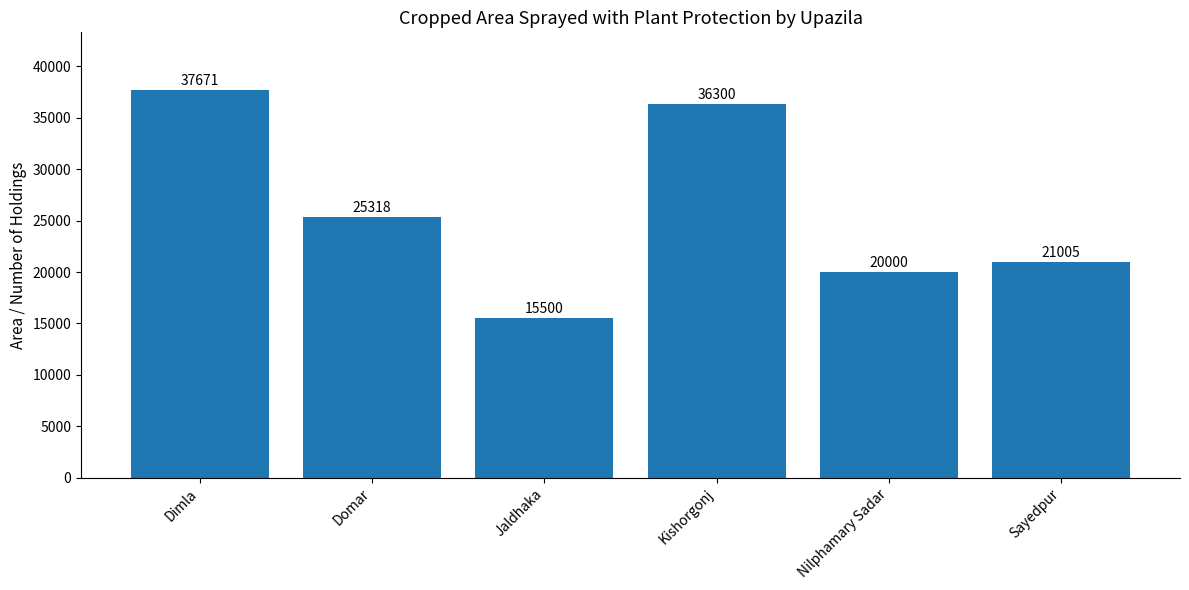

What is the value of the 1st bar from the left?

37671